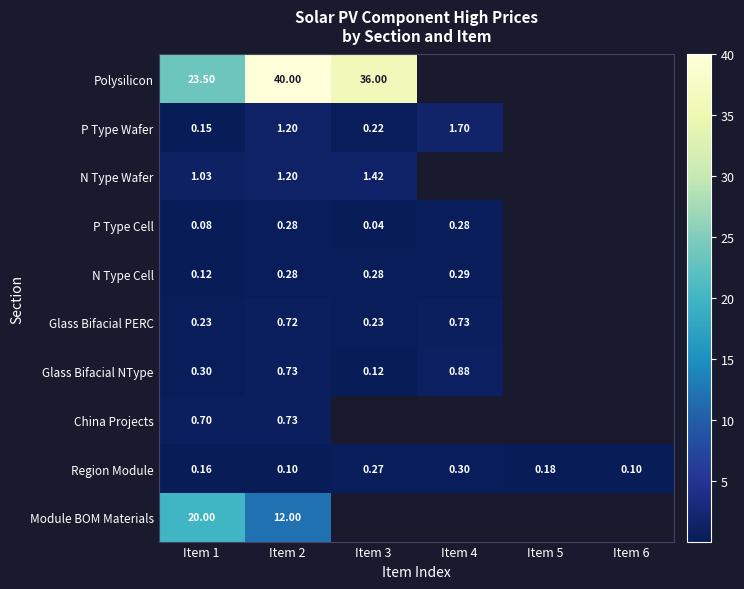

Between Item 1 and Item 2, which series saw the biggest shift?

Polysilicon